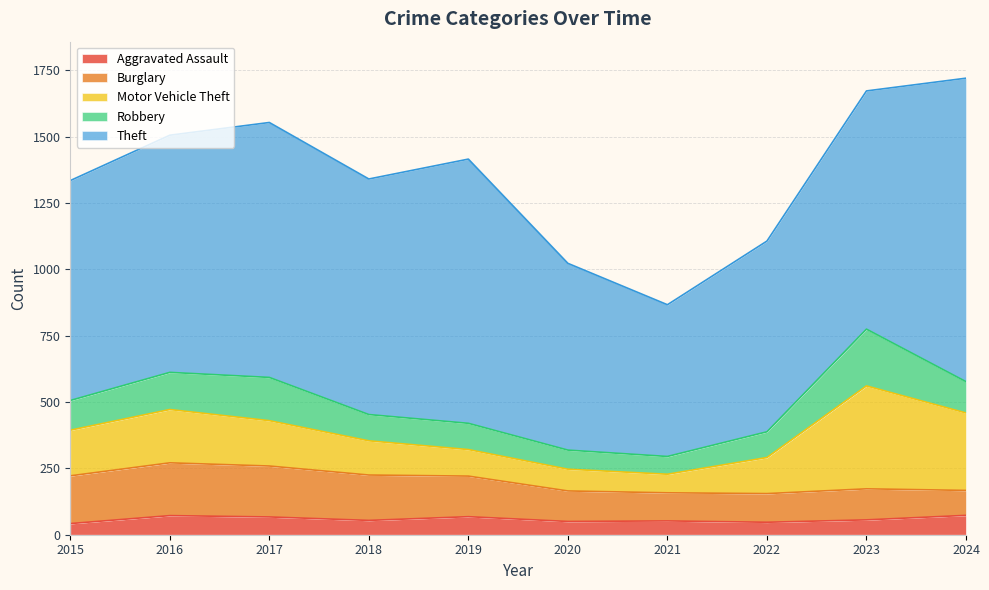

True or false: Robbery and Motor Vehicle Theft cross at least once.

False